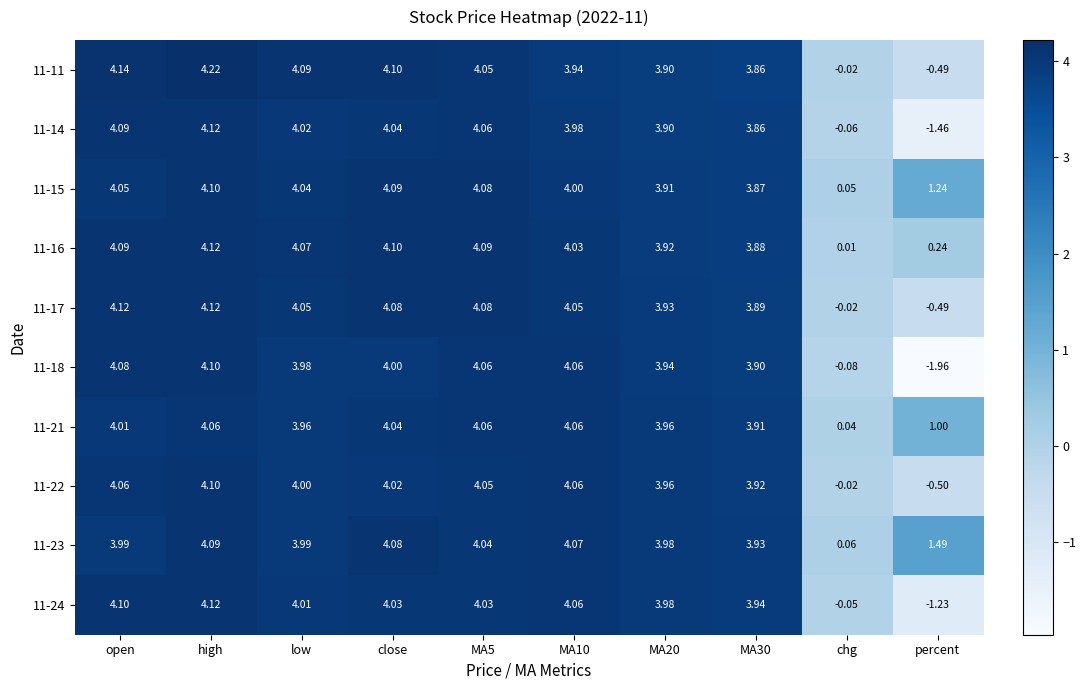

Count the number of data series in this chart.

10